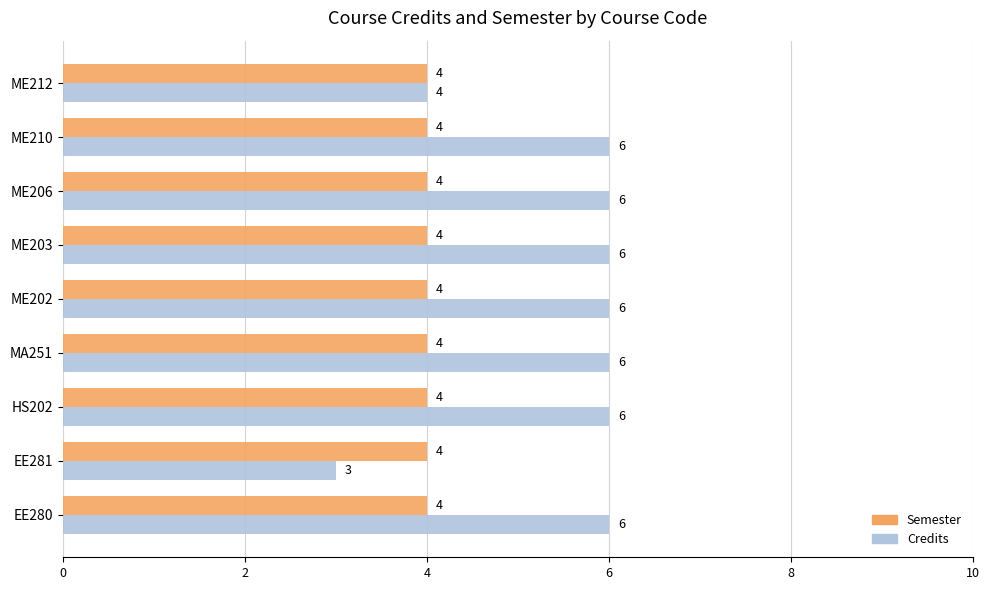

Is the value of Semester at ME202 greater than the value of Credits at MA251?

No